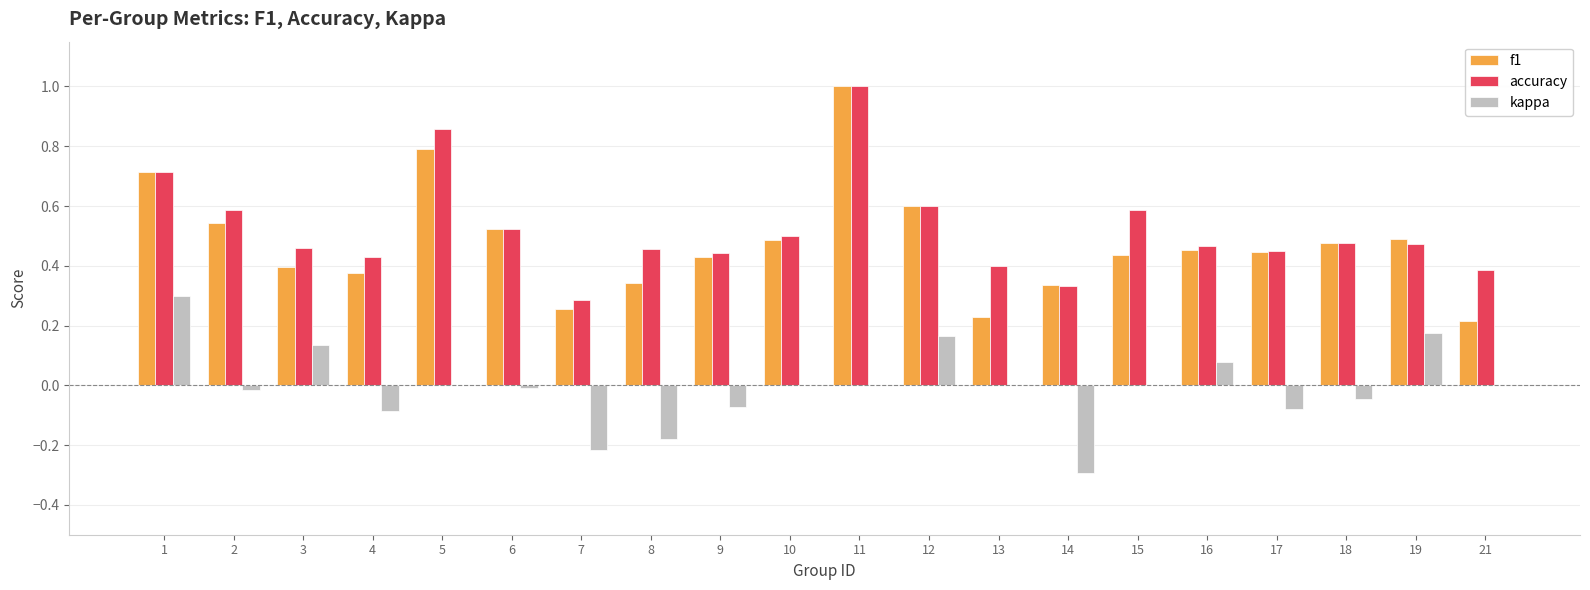

At which label is accuracy closest to 0?

7